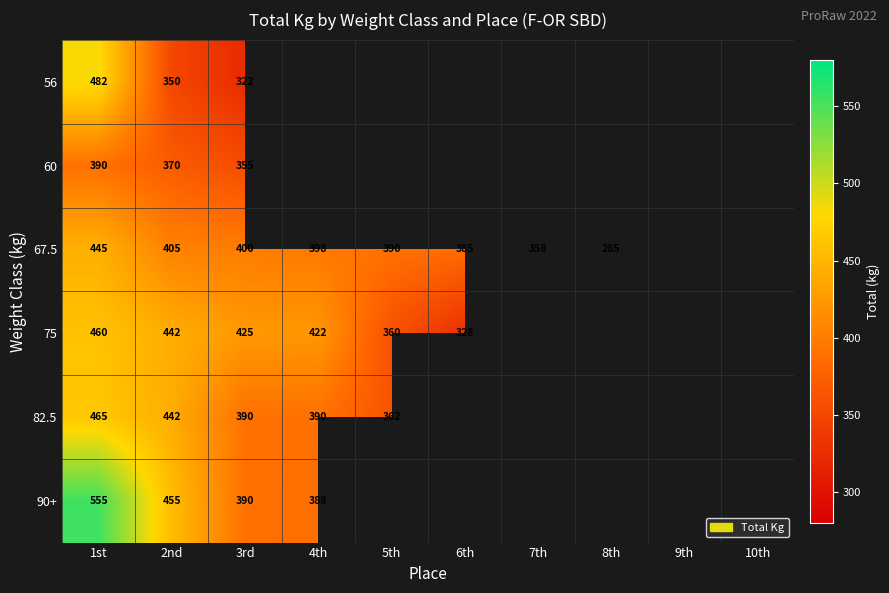

What is the smallest value displayed?

285.0